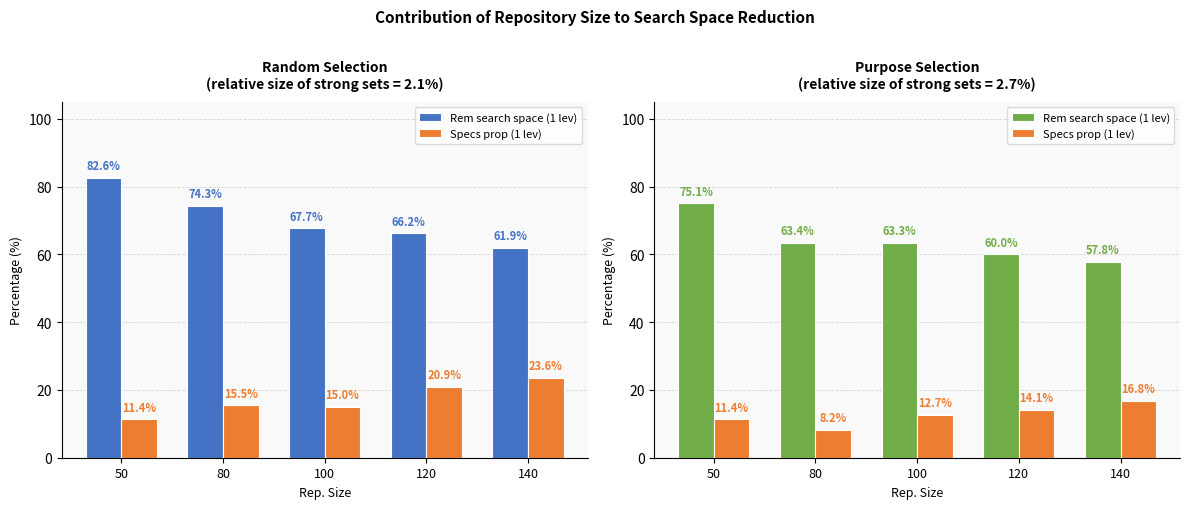

List the series in order of their peak value, highest first.

Rem search space (1 lev), Specs prop (1 lev)